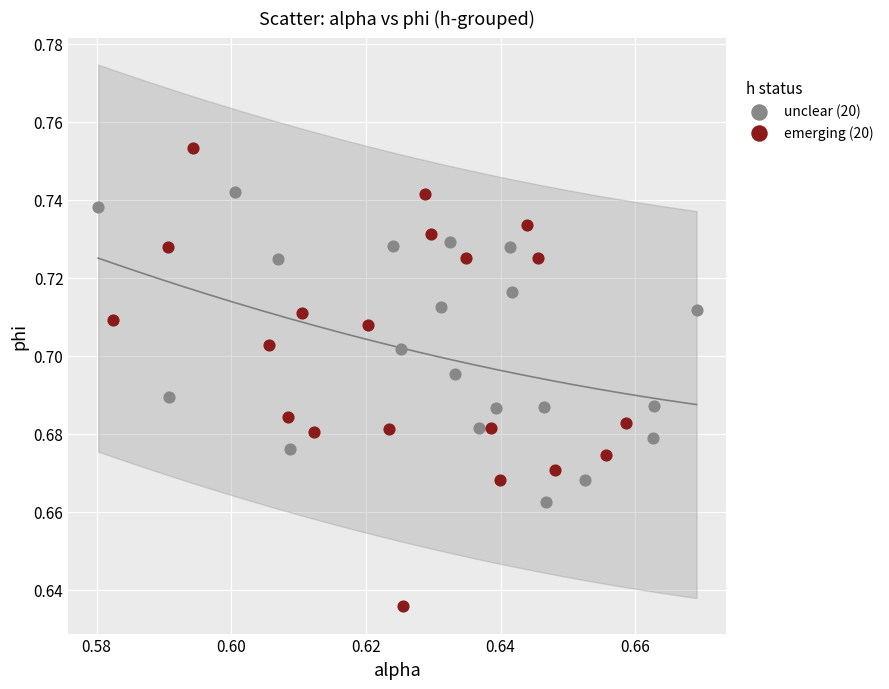

Which series contains the highest Y value?

emerging (20)